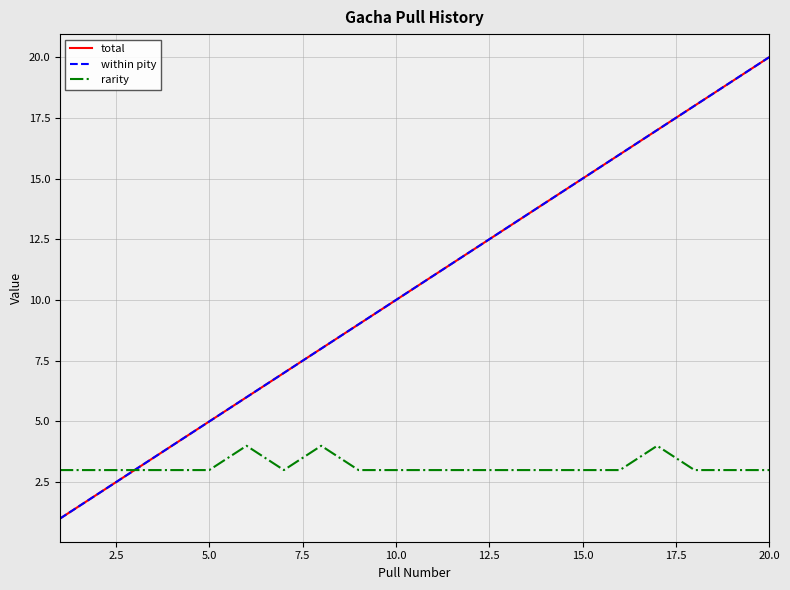

How many interior local valleys does the rarity series have?

1